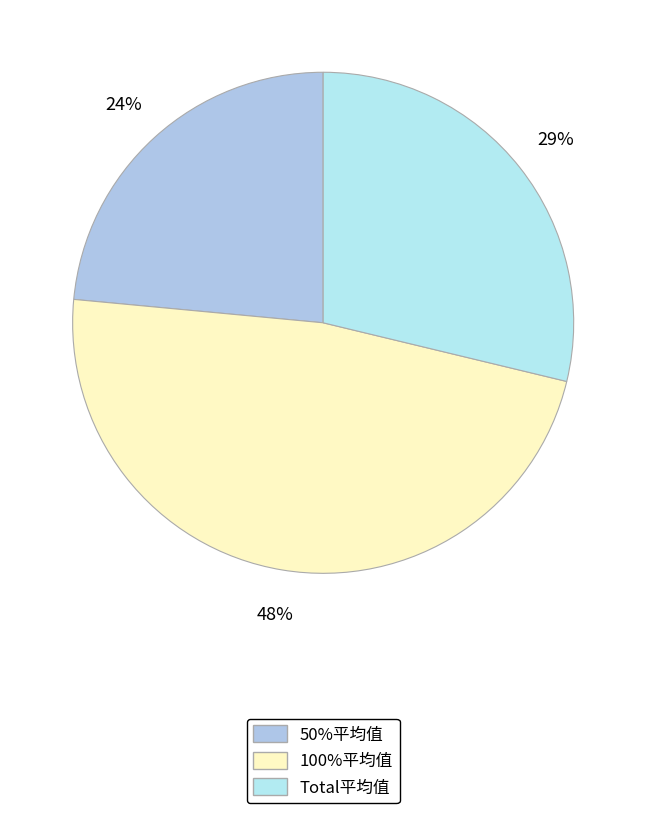

Is it true that Total平均值 is 29% of the pie?

True